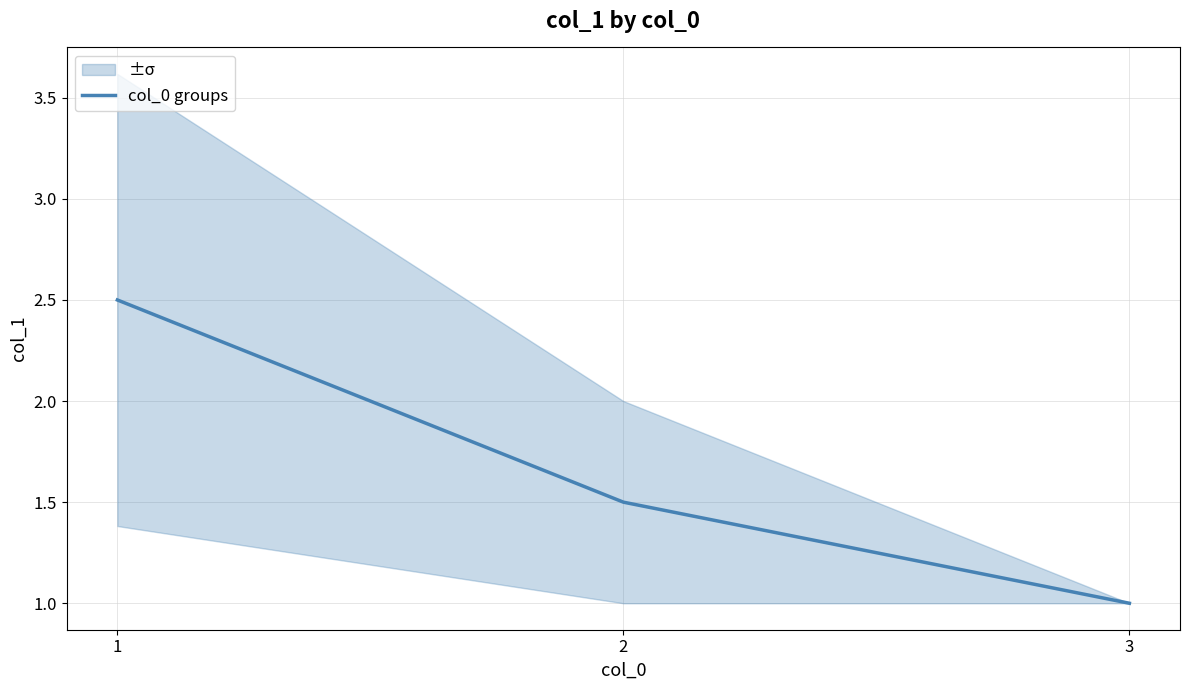

Which label corresponds to the largest value in the chart?

1